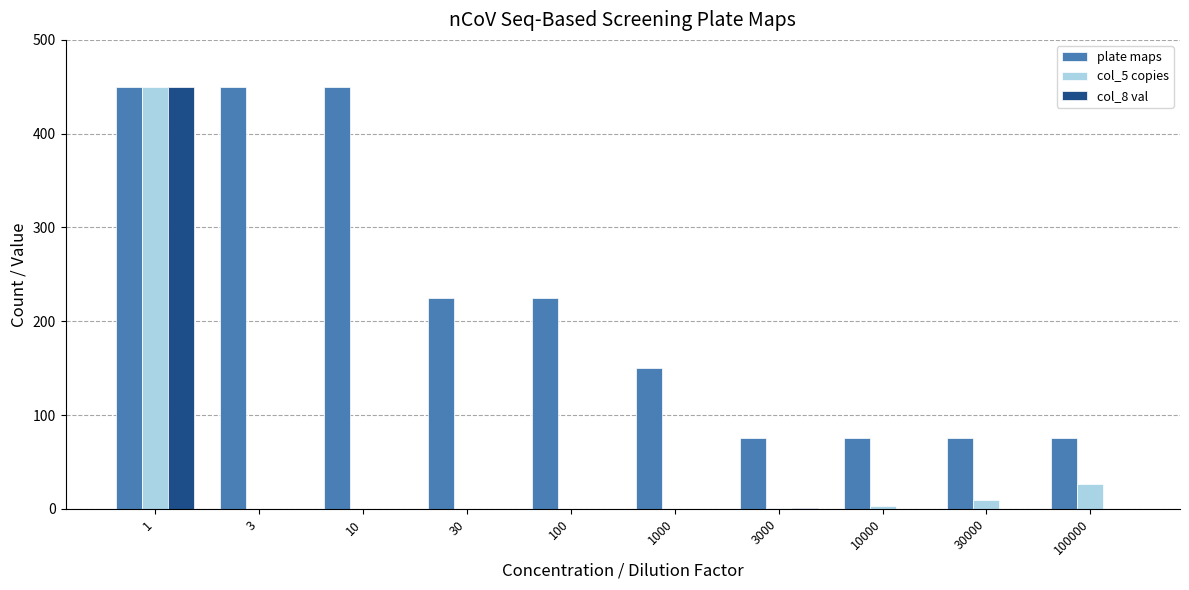

What is the sum of all plate maps values?

2250.0